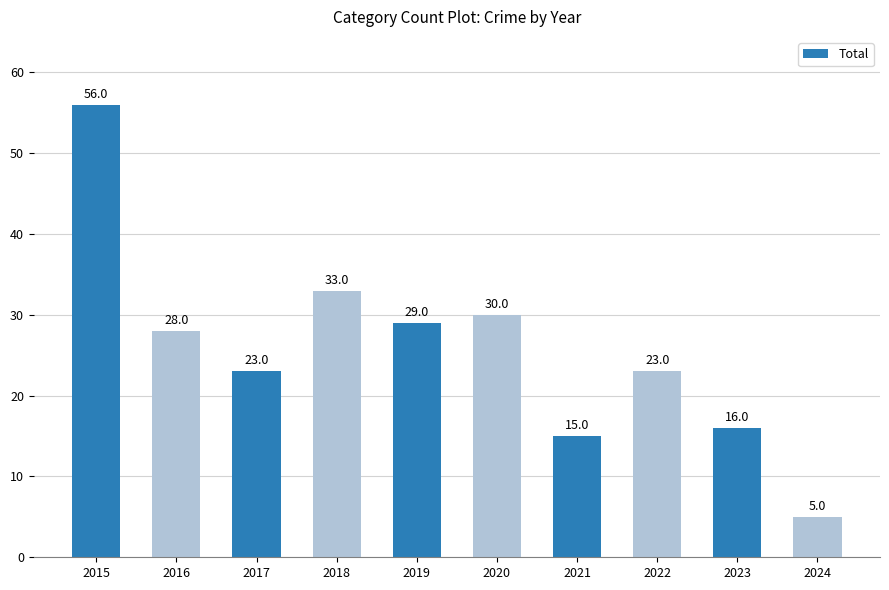

Is it true that the value at 2019 is 14?

False